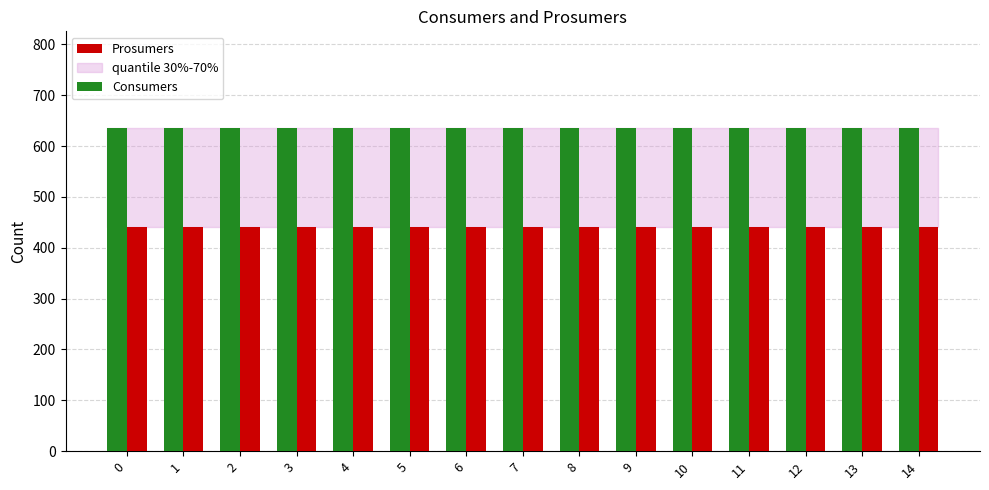

Is it true that Prosumers equals 440 at 10?

True